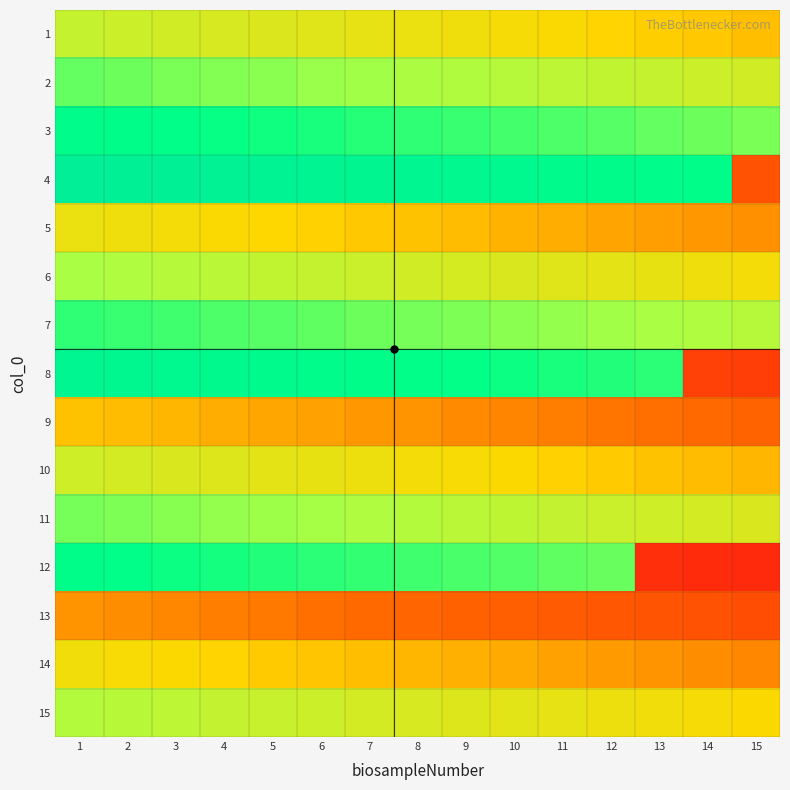

Reading right to left, transcribe all the data shown in this chart.

1: 15=0.4	14=0.4	13=0.4	12=0.4	11=0.4	10=0.4	9=0.4	8=0.4	7=0.4	6=0.5	5=0.5	4=0.5	3=0.5	2=0.5	1=0.5
2: 15=0.5	14=0.5	13=0.5	12=0.5	11=0.5	10=0.5	9=0.5	8=0.5	7=0.6	6=0.6	5=0.6	4=0.6	3=0.6	2=0.6	1=0.6
3: 15=0.6	14=0.6	13=0.6	12=0.6	11=0.6	10=0.6	9=0.6	8=0.7	7=0.7	6=0.7	5=0.7	4=0.7	3=0.7	2=0.7	1=0.7
4: 15=0.2	14=0.7	13=0.7	12=0.7	11=0.7	10=0.8	9=0.8	8=0.8	7=0.8	6=0.8	5=0.8	4=0.8	3=0.8	2=0.8	1=0.8
5: 15=0.3	14=0.3	13=0.3	12=0.3	11=0.3	10=0.4	9=0.4	8=0.4	7=0.4	6=0.4	5=0.4	4=0.4	3=0.4	2=0.4	1=0.4
6: 15=0.4	14=0.4	13=0.4	12=0.4	11=0.5	10=0.5	9=0.5	8=0.5	7=0.5	6=0.5	5=0.5	4=0.5	3=0.5	2=0.5	1=0.5
7: 15=0.5	14=0.5	13=0.5	12=0.6	11=0.6	10=0.6	9=0.6	8=0.6	7=0.6	6=0.6	5=0.6	4=0.6	3=0.6	2=0.7	1=0.7
8: 15=0.1	14=0.1	13=0.7	12=0.7	11=0.7	10=0.7	9=0.7	8=0.7	7=0.7	6=0.7	5=0.7	4=0.7	3=0.8	2=0.8	1=0.8
9: 15=0.2	14=0.3	13=0.3	12=0.3	11=0.3	10=0.3	9=0.3	8=0.3	7=0.3	6=0.3	5=0.3	4=0.3	3=0.4	2=0.4	1=0.4
10: 15=0.4	14=0.4	13=0.4	12=0.4	11=0.4	10=0.4	9=0.4	8=0.4	7=0.4	6=0.4	5=0.4	4=0.5	3=0.5	2=0.5	1=0.5
11: 15=0.5	14=0.5	13=0.5	12=0.5	11=0.5	10=0.5	9=0.5	8=0.5	7=0.5	6=0.6	5=0.6	4=0.6	3=0.6	2=0.6	1=0.6
12: 15=0.1	14=0.1	13=0.1	12=0.6	11=0.6	10=0.6	9=0.6	8=0.6	7=0.7	6=0.7	5=0.7	4=0.7	3=0.7	2=0.7	1=0.7
13: 15=0.2	14=0.2	13=0.2	12=0.2	11=0.2	10=0.2	9=0.2	8=0.2	7=0.3	6=0.3	5=0.3	4=0.3	3=0.3	2=0.3	1=0.3
14: 15=0.3	14=0.3	13=0.3	12=0.3	11=0.3	10=0.3	9=0.3	8=0.4	7=0.4	6=0.4	5=0.4	4=0.4	3=0.4	2=0.4	1=0.4
15: 15=0.4	14=0.4	13=0.4	12=0.4	11=0.4	10=0.5	9=0.5	8=0.5	7=0.5	6=0.5	5=0.5	4=0.5	3=0.5	2=0.5	1=0.5